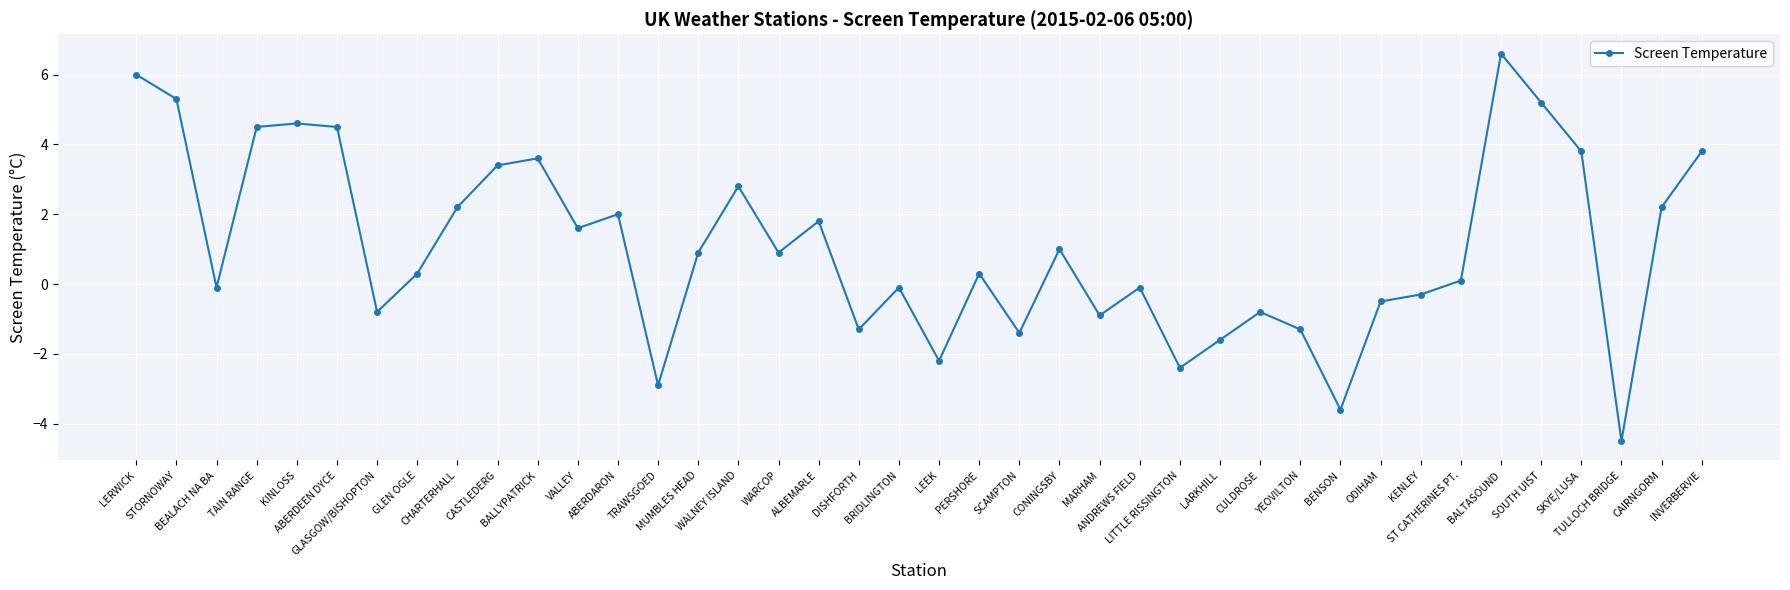

Which category has the lowest value across all series?

TULLOCH BRIDGE